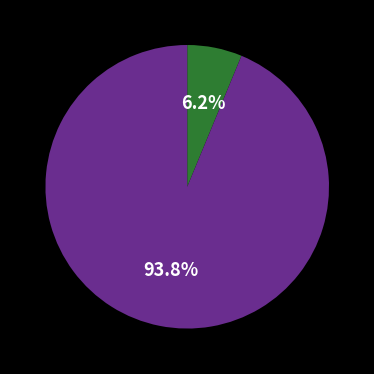

Is there any slice that represents more than half of the pie?

Yes